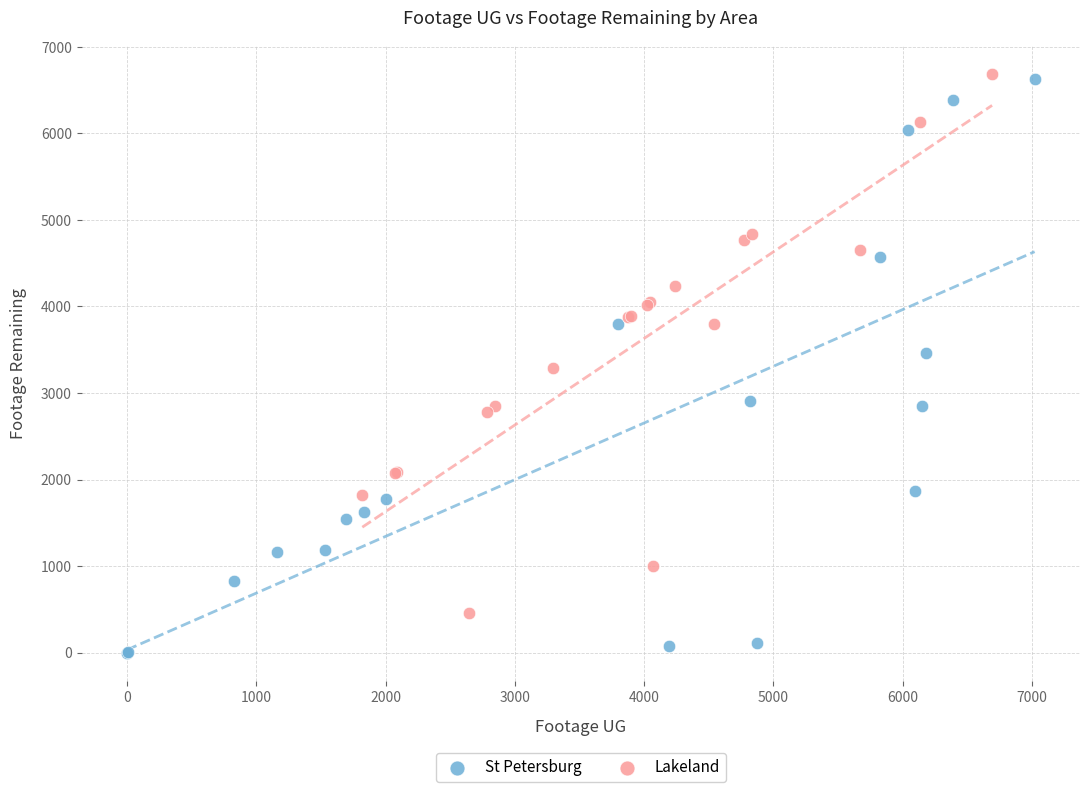

Which series has the widest spread of Y values?

St Petersburg